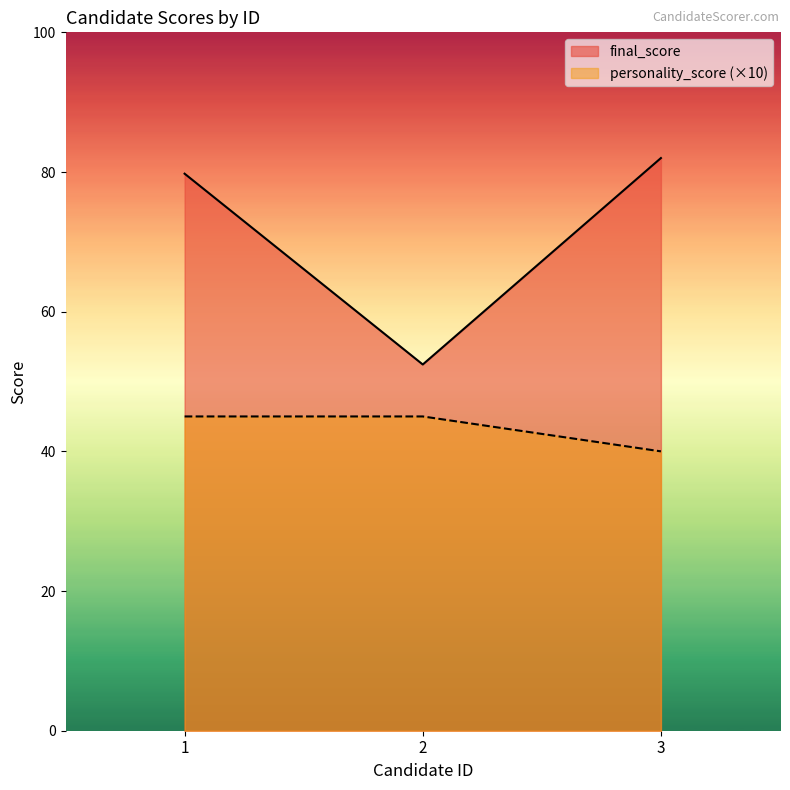

Rank the series at 2 from lowest to highest value.

personality_score (×10), final_score